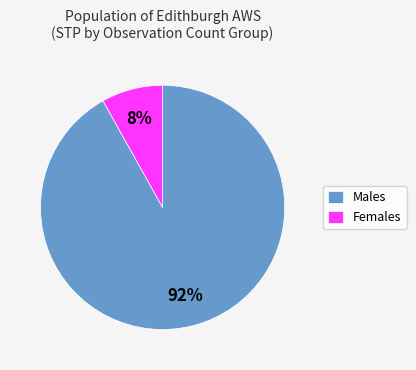

Combined, do Males and Females account for over 50%?

Yes